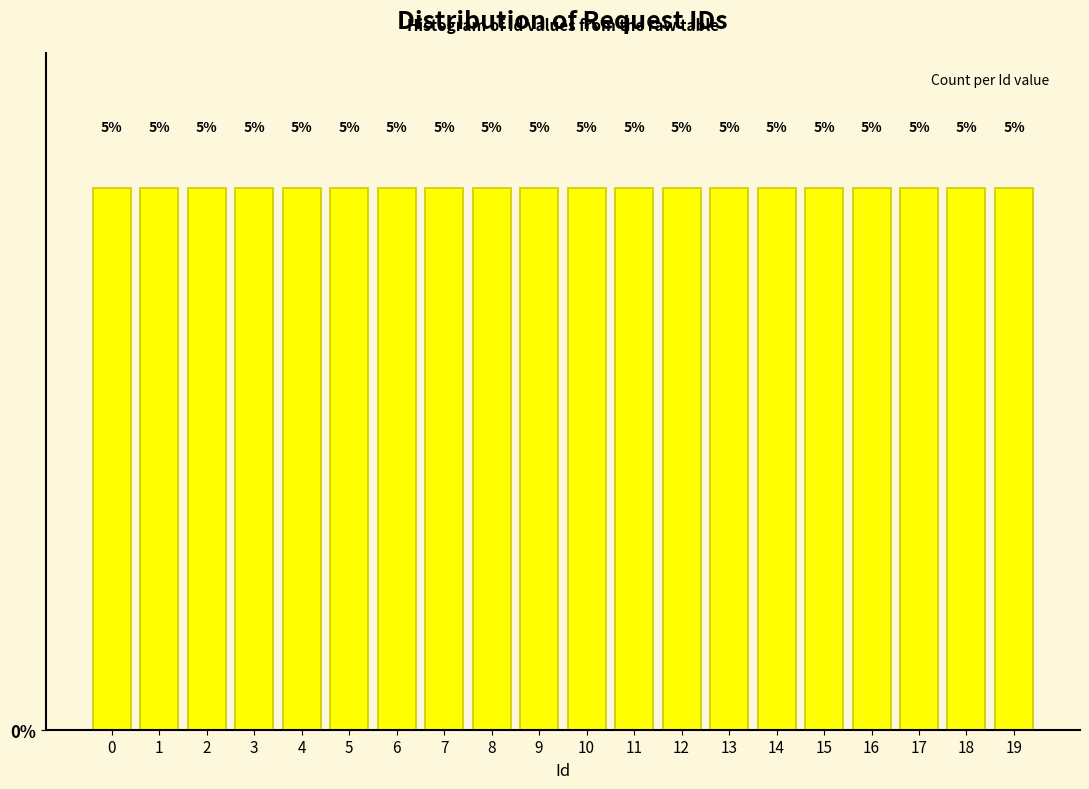

Reading left to right, list every bar in this chart as the range it spans on the x-axis followed by its height.

-0.5 to 0.5: 5
0.5 to 1.5: 5
1.5 to 2.5: 5
2.5 to 3.5: 5
3.5 to 4.5: 5
4.5 to 5.5: 5
5.5 to 6.5: 5
6.5 to 7.5: 5
7.5 to 8.5: 5
8.5 to 9.5: 5
9.5 to 10.5: 5
10.5 to 11.5: 5
11.5 to 12.5: 5
12.5 to 13.5: 5
13.5 to 14.5: 5
14.5 to 15.5: 5
15.5 to 16.5: 5
16.5 to 17.5: 5
17.5 to 18.5: 5
18.5 to 19.5: 5